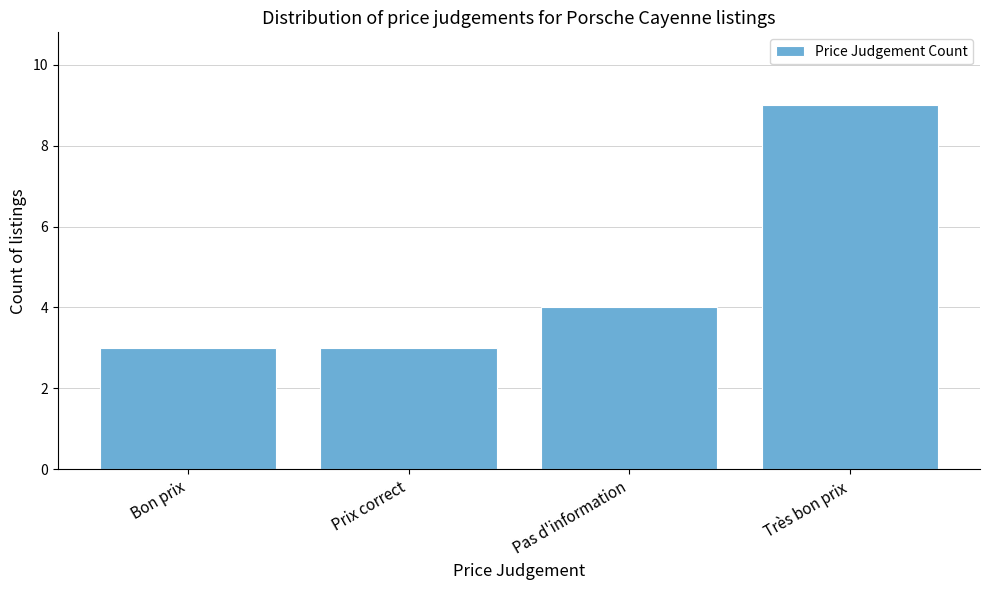

What is the sum of the values at Très bon prix and Bon prix?

12